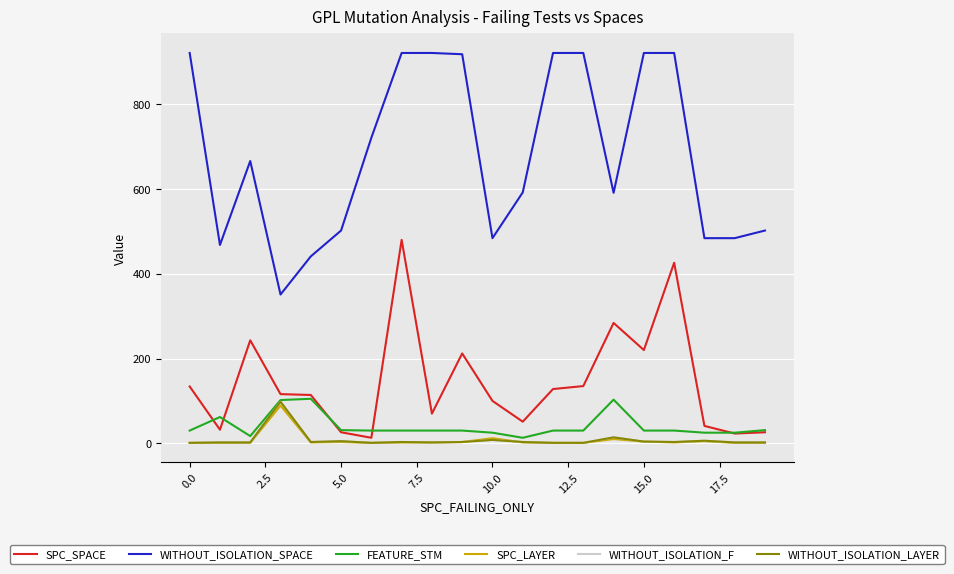

Is this an area chart (filled region under the line)?

No